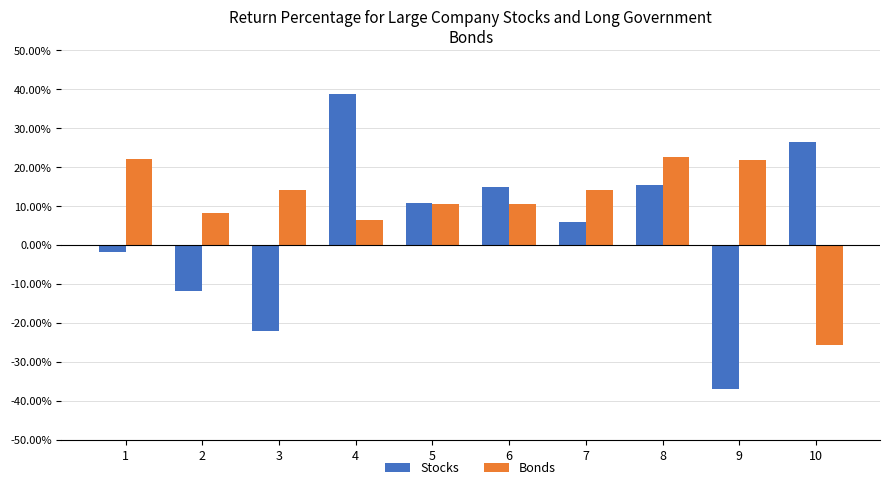

What is the difference between the highest and lowest values at 8?

7.1